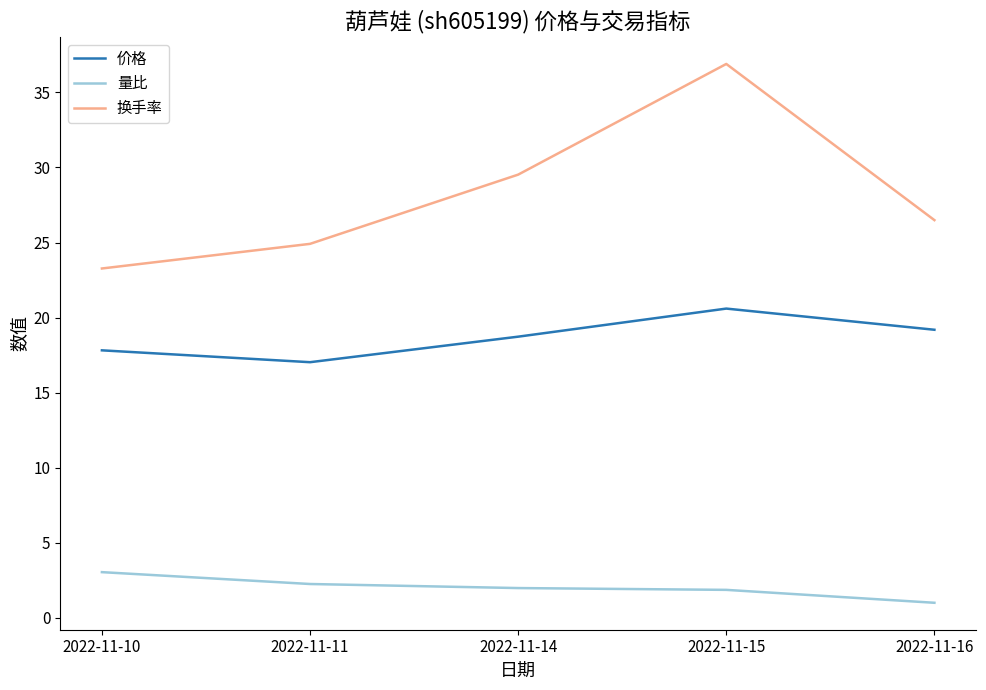

How many values in the 换手率 series exceed 26?

3